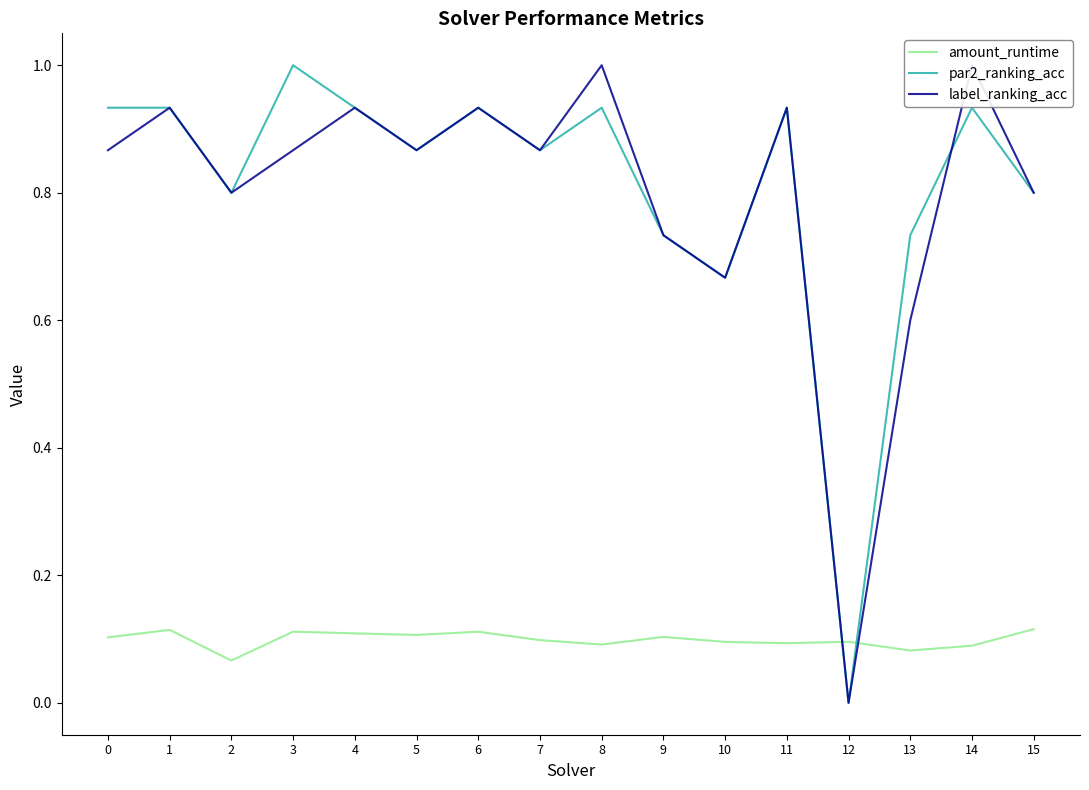

What is the difference between the second highest and second lowest values in the label_ranking_acc series?

0.4